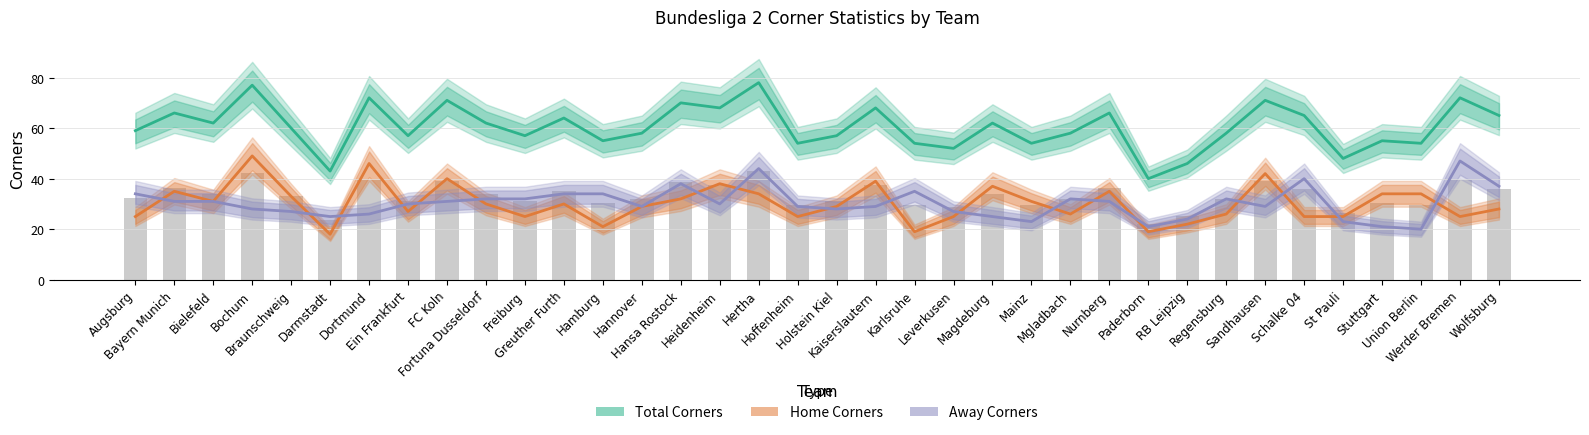

The value of Home Corners at Hoffenheim is 11. True or false?

False